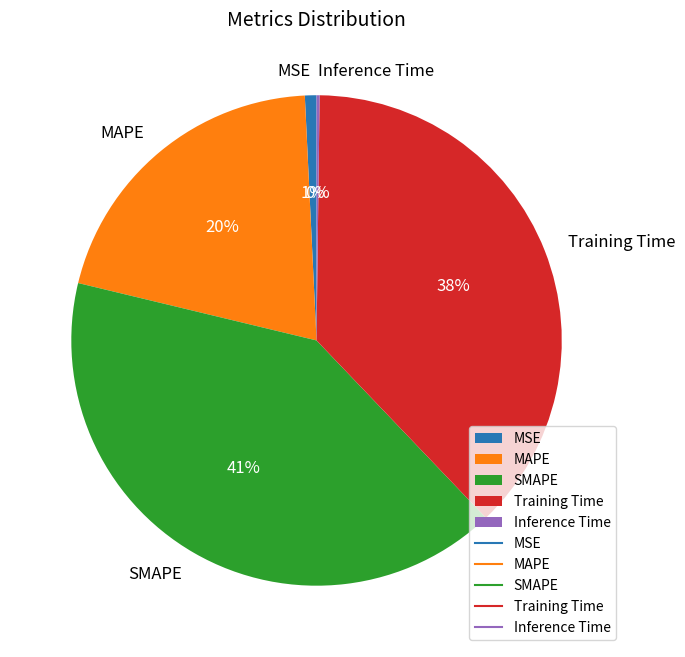

Is it true that Training Time is 38% of the pie?

True